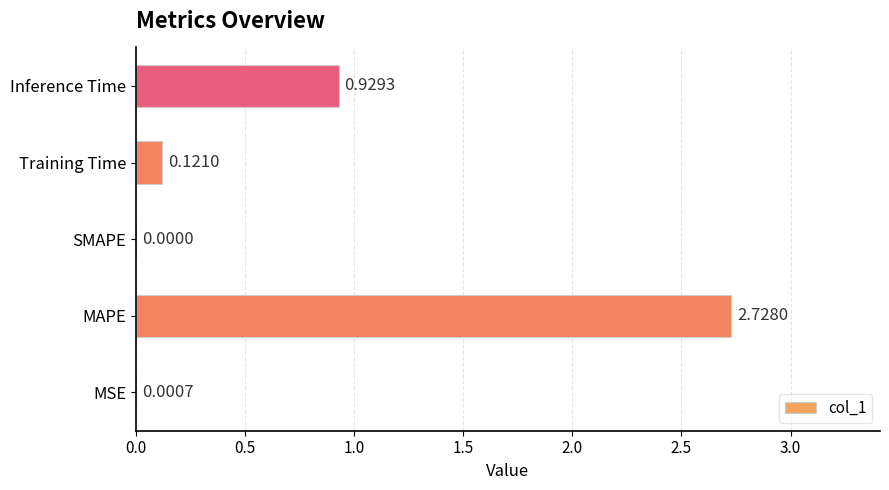

Which label corresponds to the largest value in the chart?

MAPE